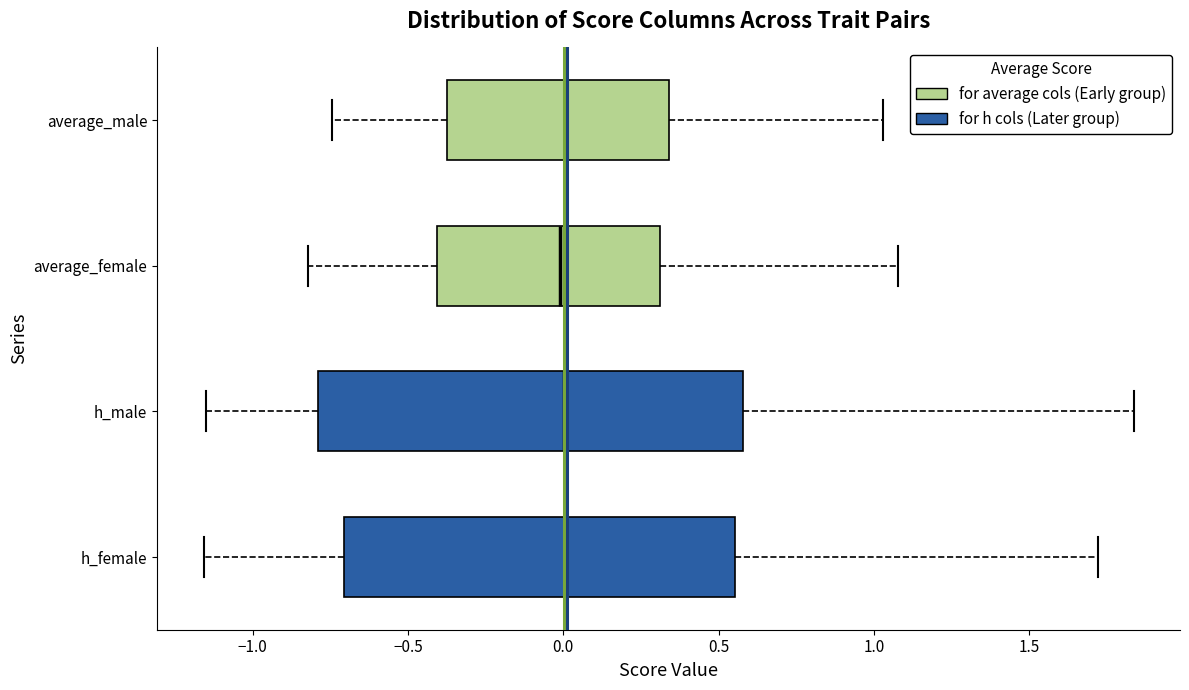

Where is the right edge of the box for h_female on the x-axis? The values are not printed on the chart, so give them approximately, as read against the axis.

0.55